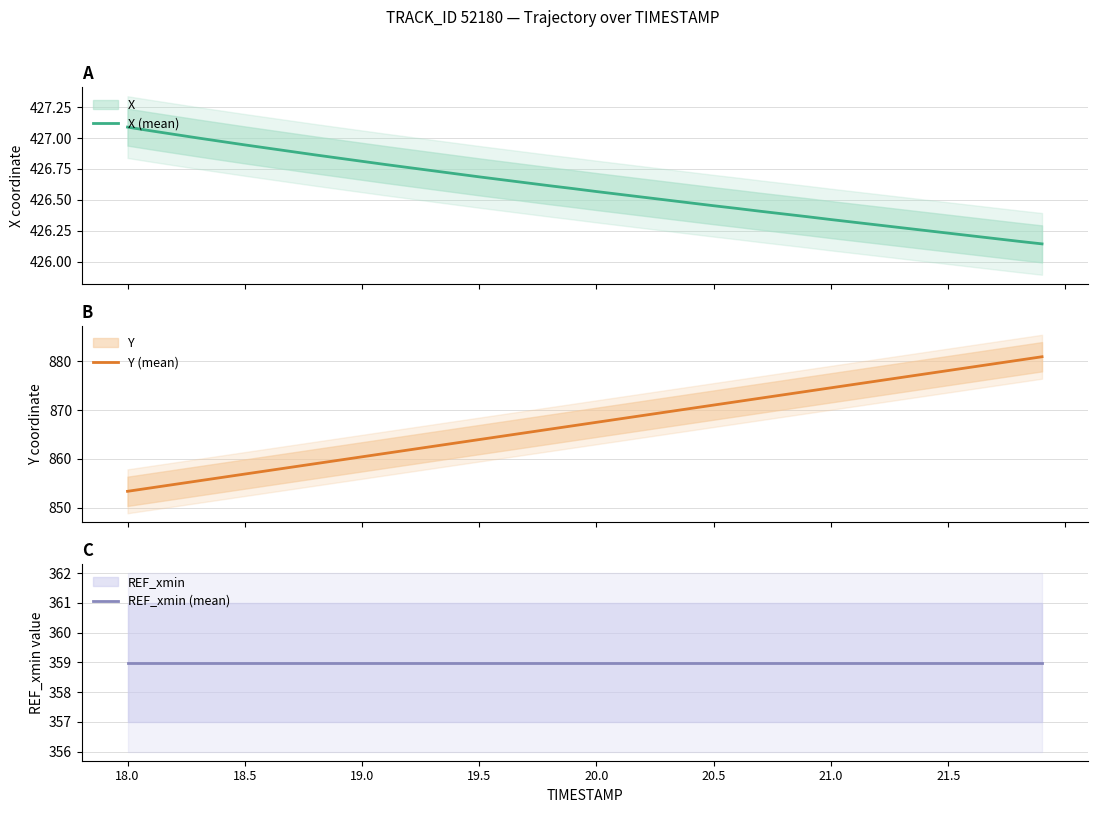

Reading right to left, what are all the values shown in this chart?

X (mean): 426.1	426.2	426.2	426.2	426.2	426.3	426.3	426.3	426.3	426.3	426.4	426.4	426.4	426.4	426.5	426.5	426.5	426.5	426.5	426.6	426.6	426.6	426.6	426.7	426.7	426.7	426.7	426.8	426.8	426.8	426.8	426.9	426.9	426.9	426.9	427.0	427.0	427.0	427.1	427.1
Y (mean): 881.0	880.2	879.5	878.8	878.1	877.4	876.7	876.0	875.3	874.6	873.9	873.2	872.5	871.8	871.1	870.3	869.6	868.9	868.2	867.5	866.8	866.1	865.4	864.7	864.0	863.3	862.6	861.9	861.2	860.4	859.7	859.0	858.3	857.6	856.9	856.2	855.5	854.8	854.1	853.4
REF_xmin (mean): 359.0	359.0	359.0	359.0	359.0	359.0	359.0	359.0	359.0	359.0	359.0	359.0	359.0	359.0	359.0	359.0	359.0	359.0	359.0	359.0	359.0	359.0	359.0	359.0	359.0	359.0	359.0	359.0	359.0	359.0	359.0	359.0	359.0	359.0	359.0	359.0	359.0	359.0	359.0	359.0